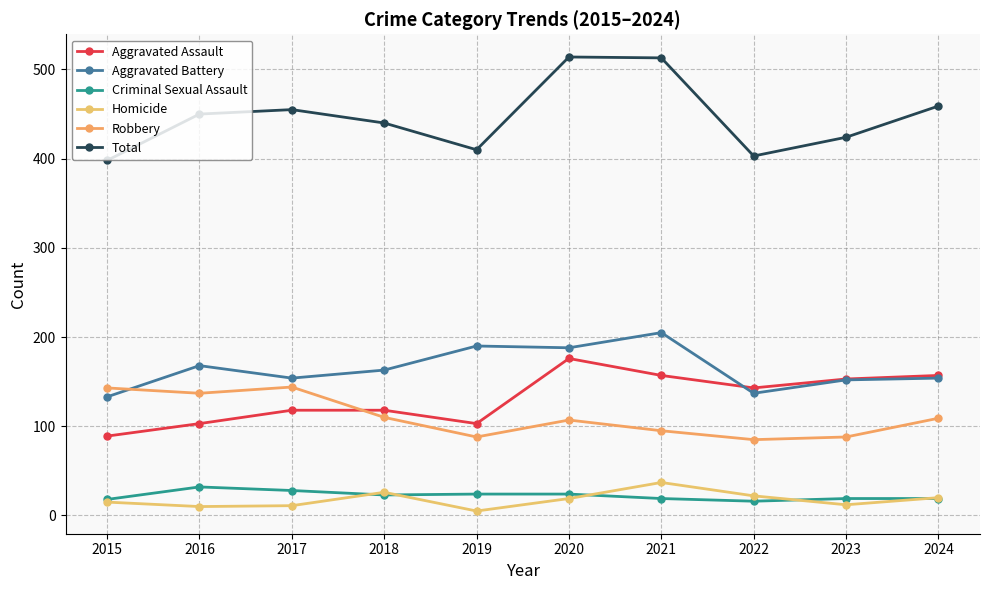

Reading right to left, transcribe all the data shown in this chart.

Aggravated Assault: 2024=157	2023=153	2022=143	2021=157	2020=176	2019=103	2018=118	2017=118	2016=103	2015=89
Aggravated Battery: 2024=154	2023=152	2022=137	2021=205	2020=188	2019=190	2018=163	2017=154	2016=168	2015=133
Criminal Sexual Assault: 2024=19	2023=19	2022=16	2021=19	2020=24	2019=24	2018=23	2017=28	2016=32	2015=18
Homicide: 2024=20	2023=12	2022=22	2021=37	2020=19	2019=5	2018=26	2017=11	2016=10	2015=15
Robbery: 2024=109	2023=88	2022=85	2021=95	2020=107	2019=88	2018=110	2017=144	2016=137	2015=143
Total: 2024=459	2023=424	2022=403	2021=513	2020=514	2019=410	2018=440	2017=455	2016=450	2015=398